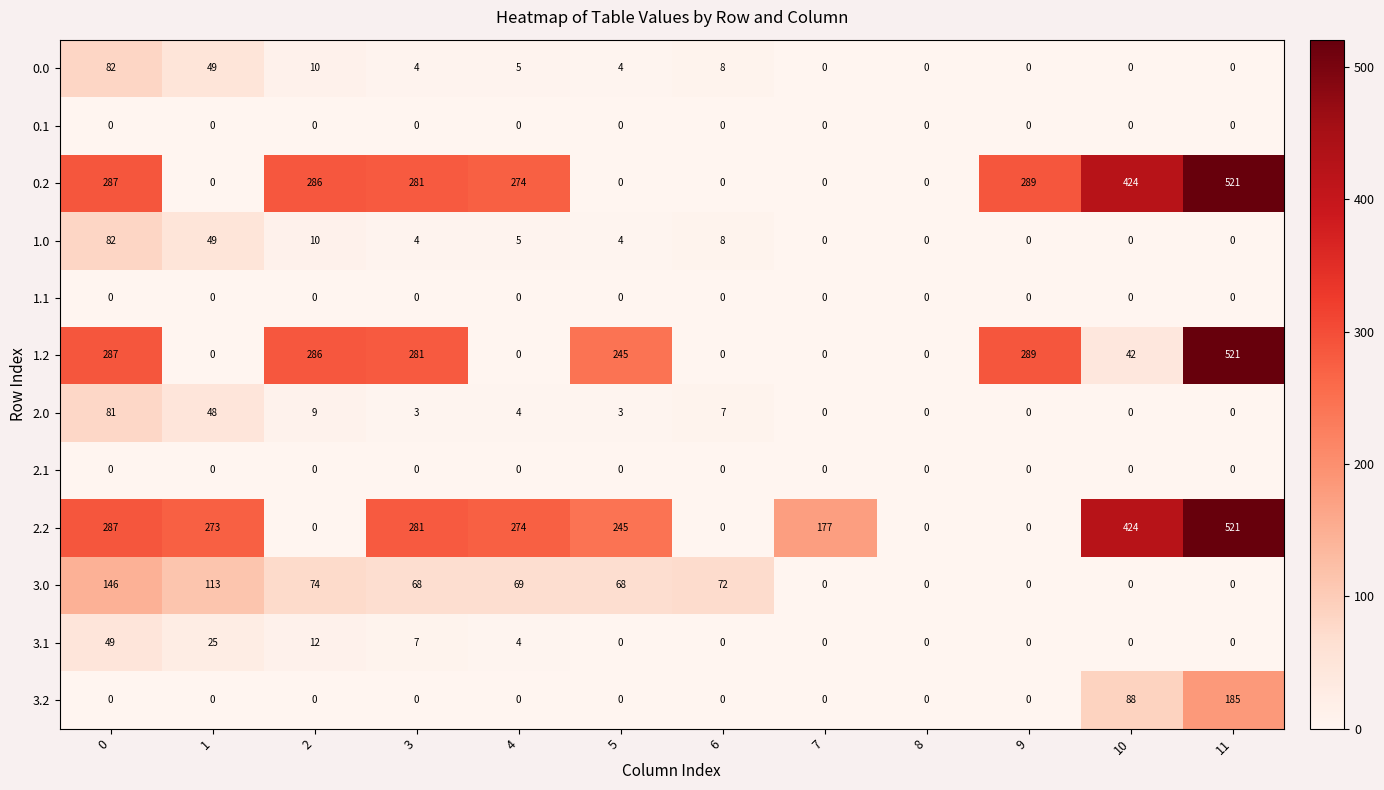

What is the spread (max minus min) of values at 10?

424